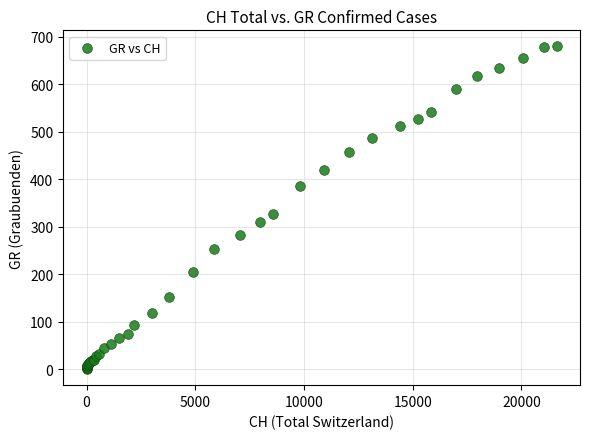

What Y value in the scatter plot is closest to 340?

327